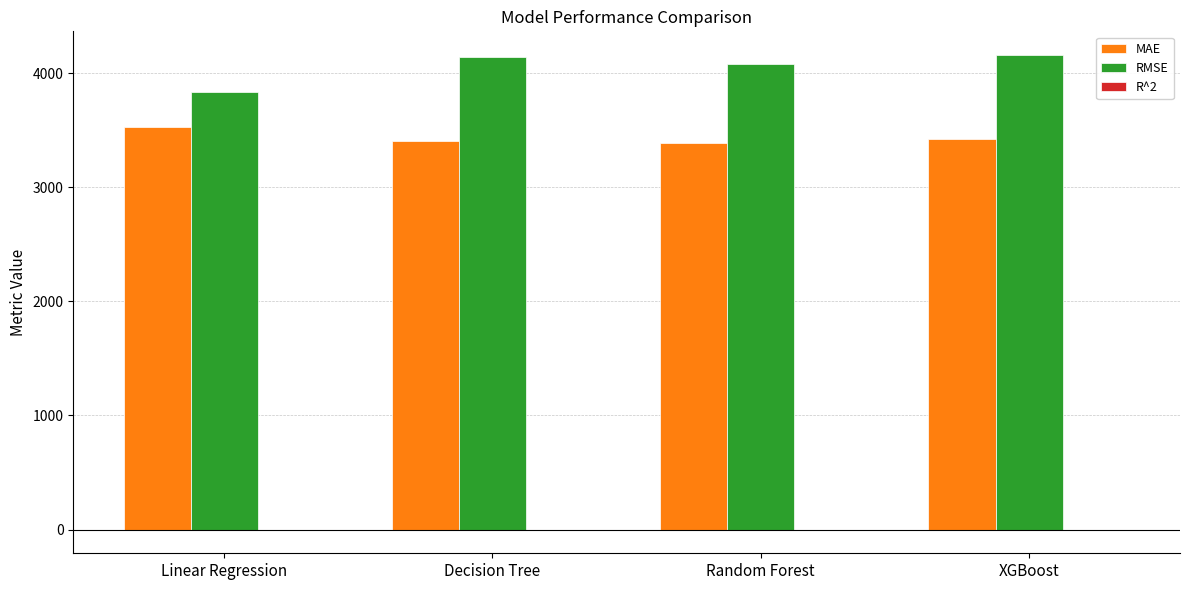

What is the highest value of the RMSE series?

4158.2